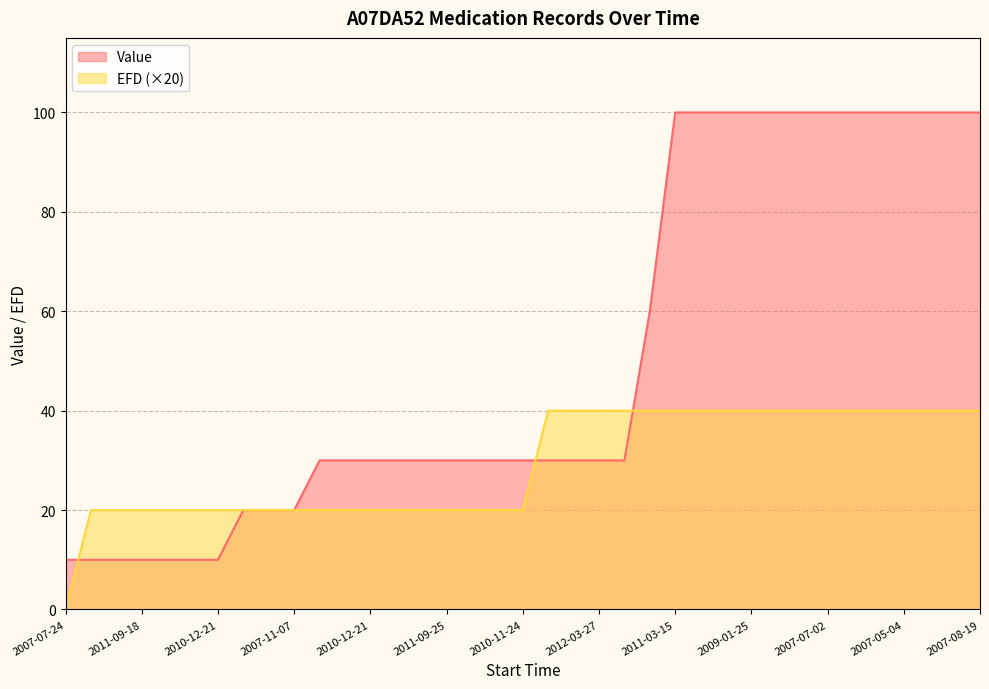

At which label does Value first exceed 30?

2010-11-09